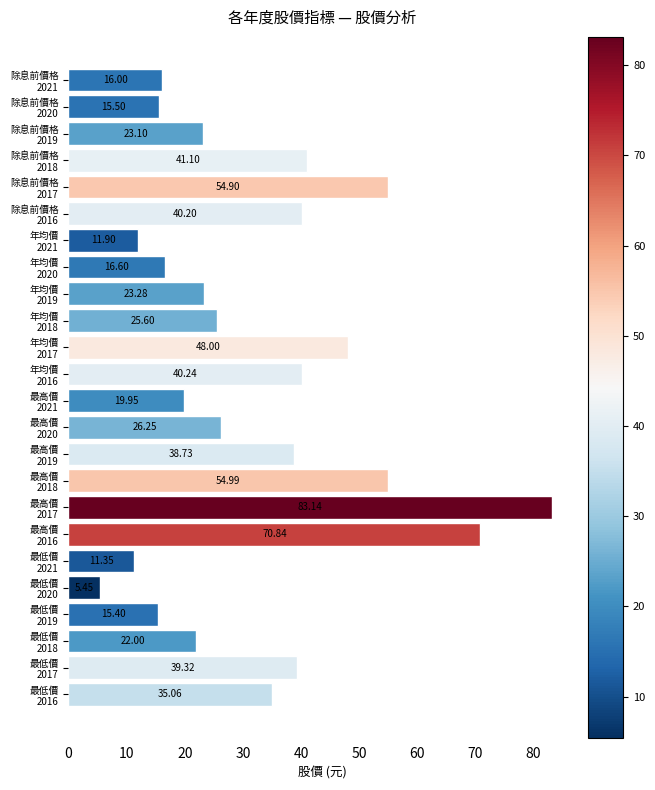

What is the greatest value displayed?

83.1